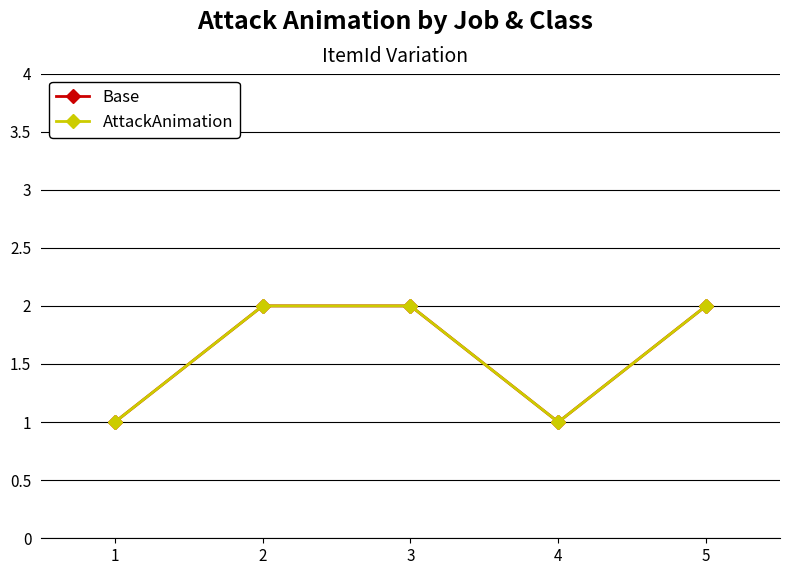

Which series changed the most between 2 and 4?

Base